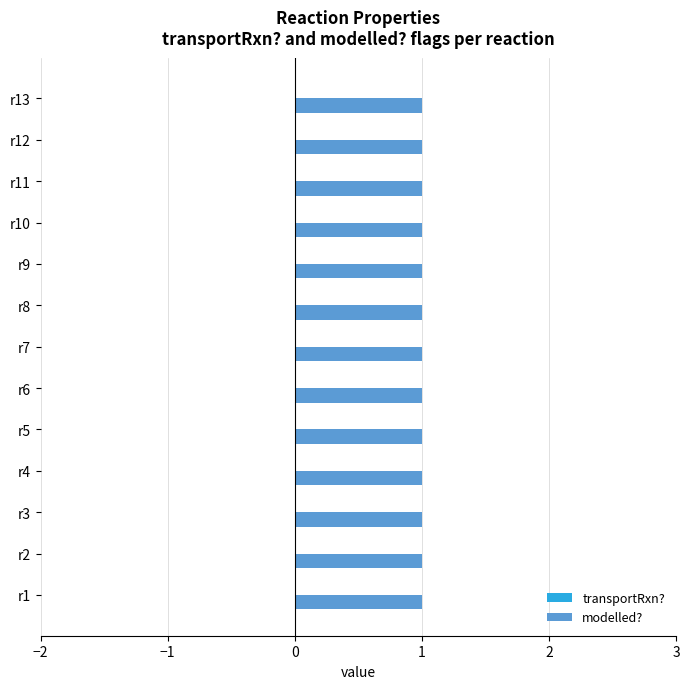

Are the bars horizontal?

Yes